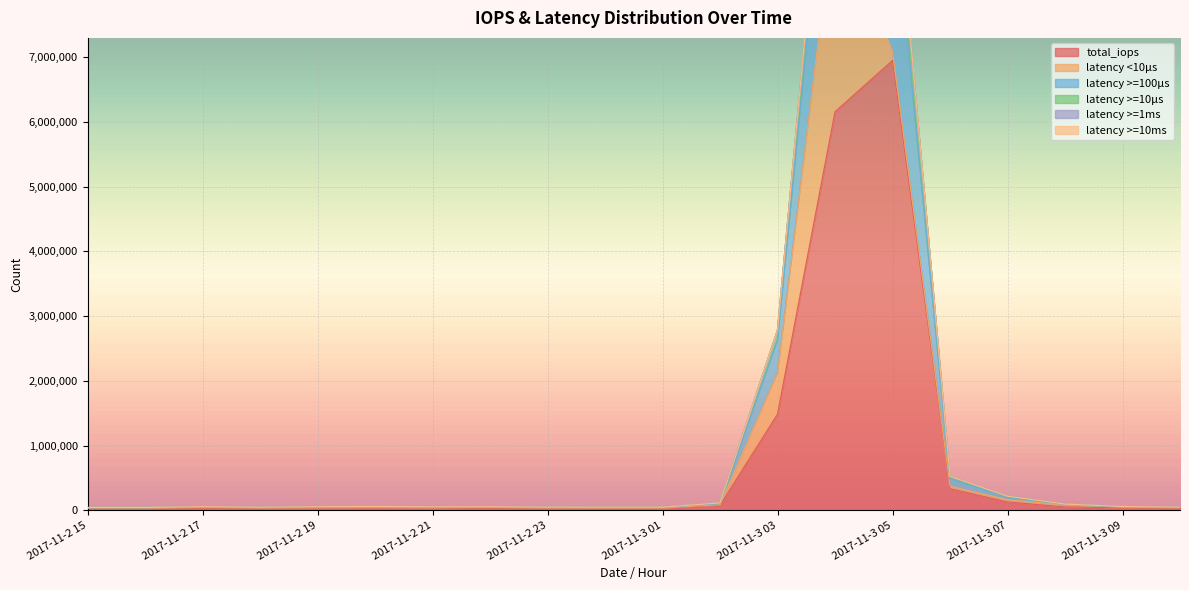

Read the latency >=100μs value at 2017-11-3 09.

56406